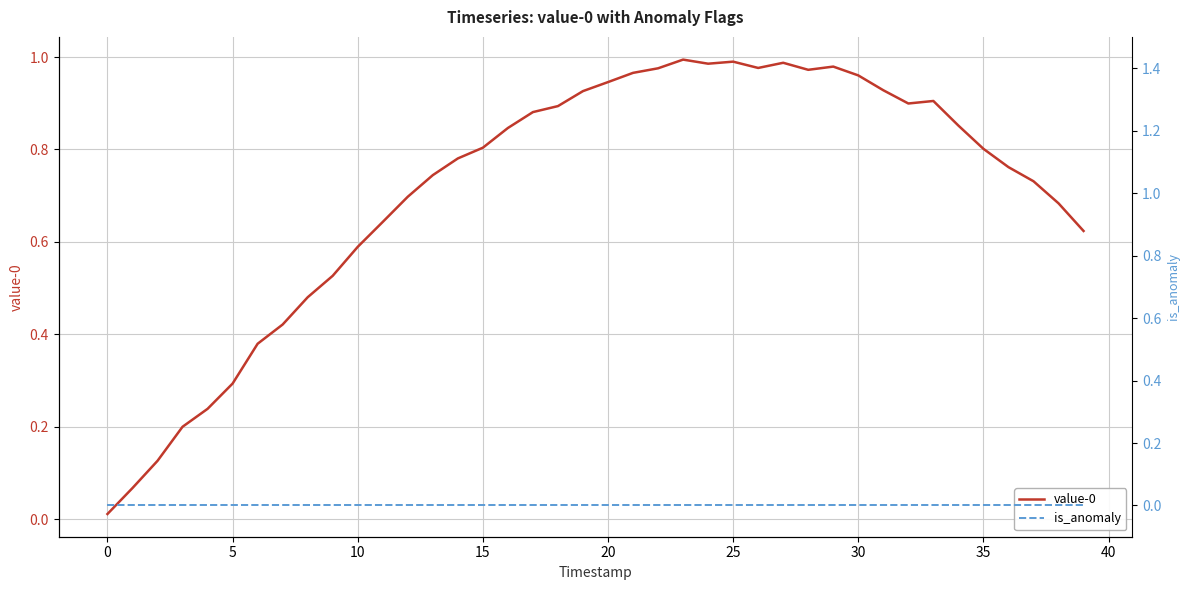

The is_anomaly series shows 0.0 at 35. True or false?

True